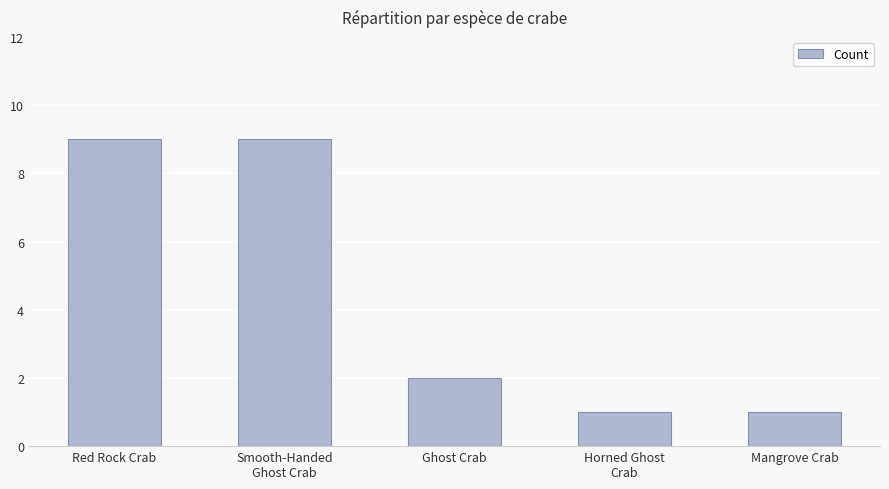

Reading left to right, what are all the values shown in this chart?

Red Rock Crab=9	Smooth-Handed
Ghost Crab=9	Ghost Crab=2	Horned Ghost
Crab=1	Mangrove Crab=1